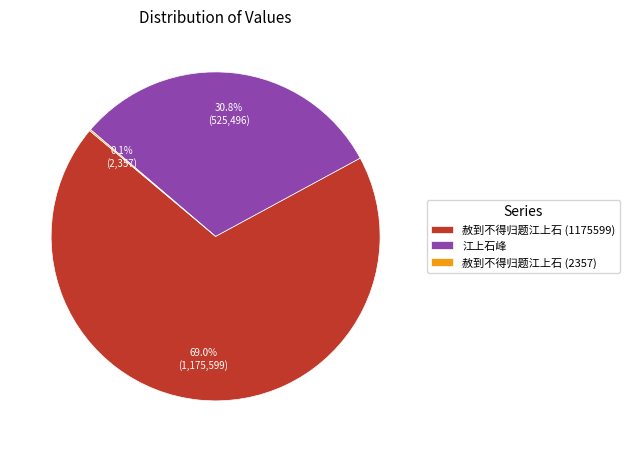

To the nearest percent, what portion does 江上石峰 represent?

31%